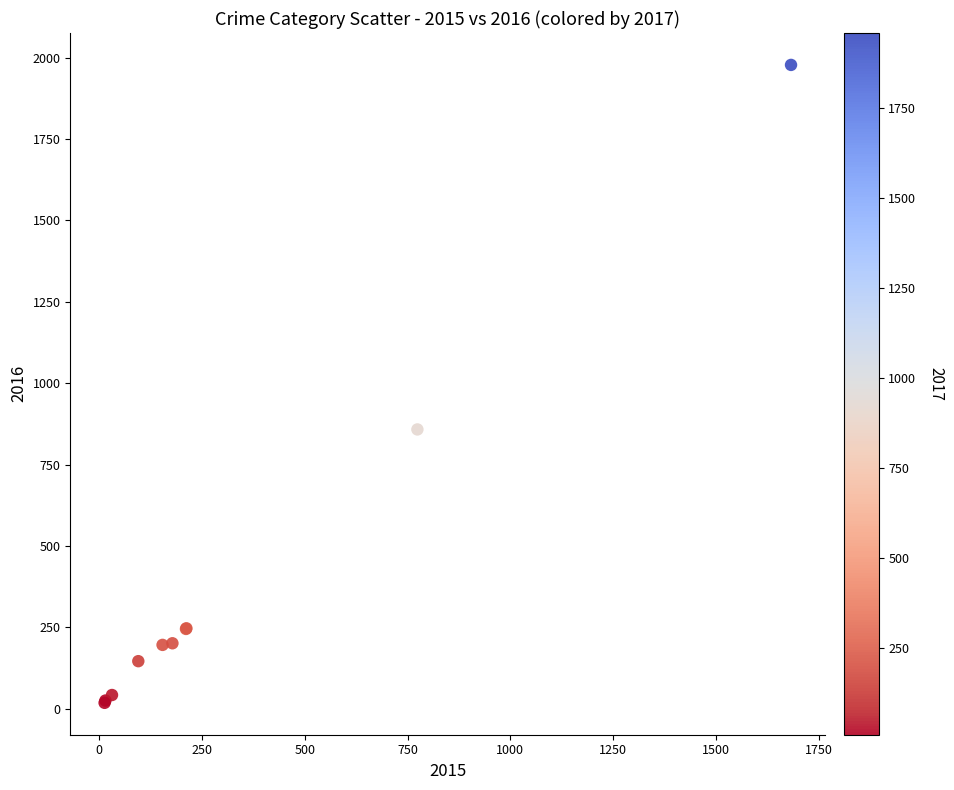

What Y value in the scatter plot is closest to 998?

858